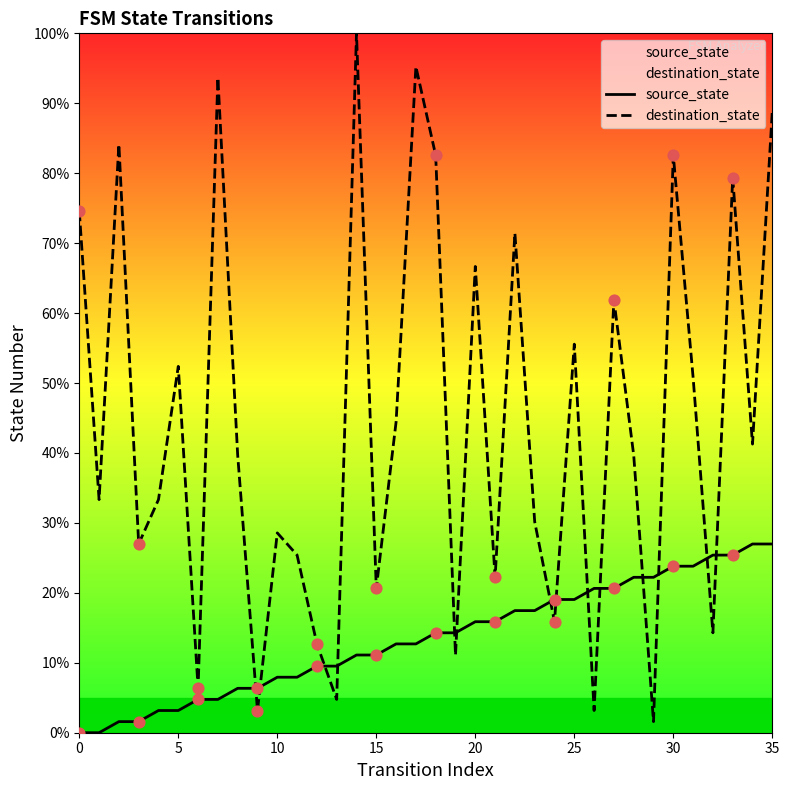

What are all the series names shown in the legend?

source_state, destination_state